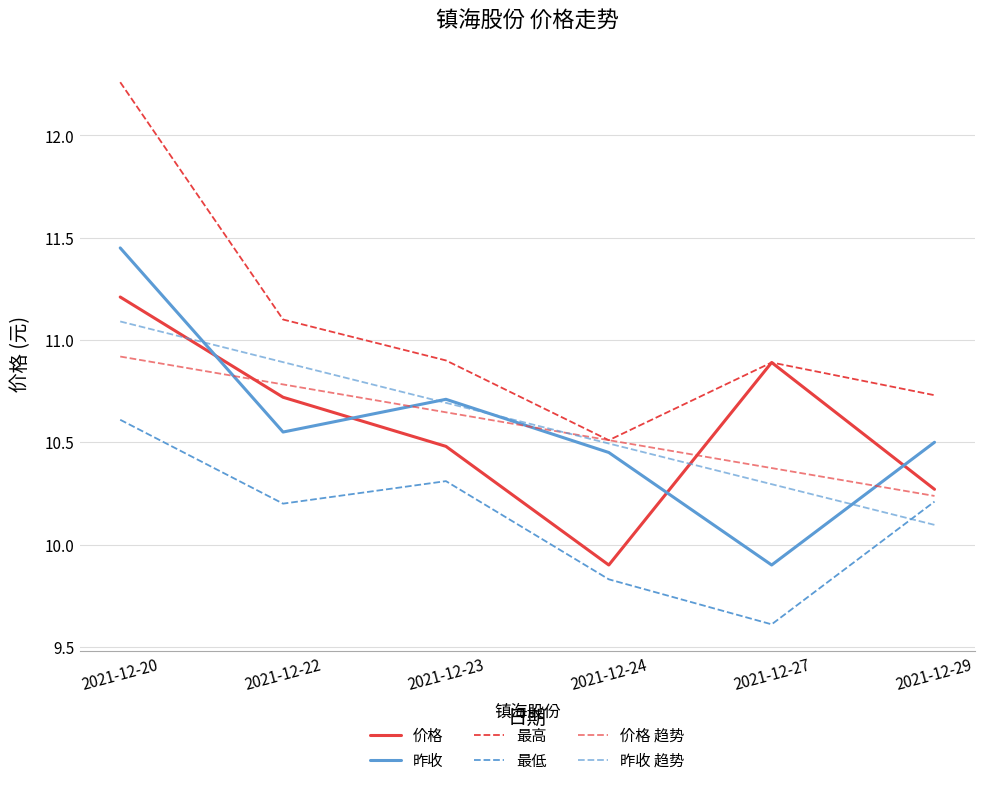

Reading right to left, extract all data points from this chart.

价格: 2021-12-29=10.3	2021-12-27=10.9	2021-12-24=9.9	2021-12-23=10.5	2021-12-22=10.7	2021-12-20=11.2
昨收: 2021-12-29=10.5	2021-12-27=9.9	2021-12-24=10.4	2021-12-23=10.7	2021-12-22=10.6	2021-12-20=11.4
最高: 2021-12-29=10.7	2021-12-27=10.9	2021-12-24=10.5	2021-12-23=10.9	2021-12-22=11.1	2021-12-20=12.3
最低: 2021-12-29=10.2	2021-12-27=9.6	2021-12-24=9.8	2021-12-23=10.3	2021-12-22=10.2	2021-12-20=10.6
价格 趋势: 2021-12-29=10.2	2021-12-27=10.4	2021-12-24=10.5	2021-12-23=10.6	2021-12-22=10.8	2021-12-20=10.9
昨收 趋势: 2021-12-29=10.1	2021-12-27=10.3	2021-12-24=10.5	2021-12-23=10.7	2021-12-22=10.9	2021-12-20=11.1